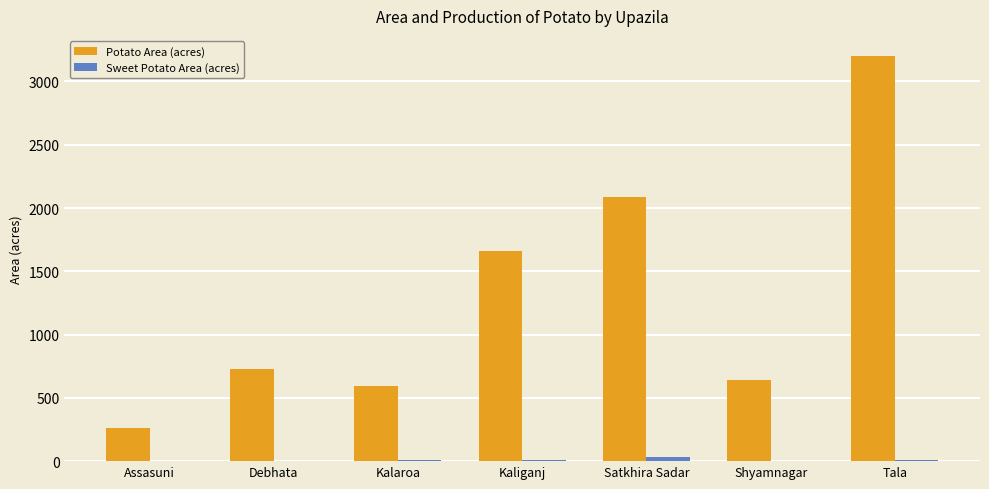

What is the maximum value shown in the chart?

3200